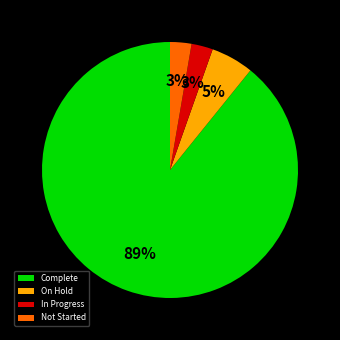

Is Complete the majority of the pie?

Yes